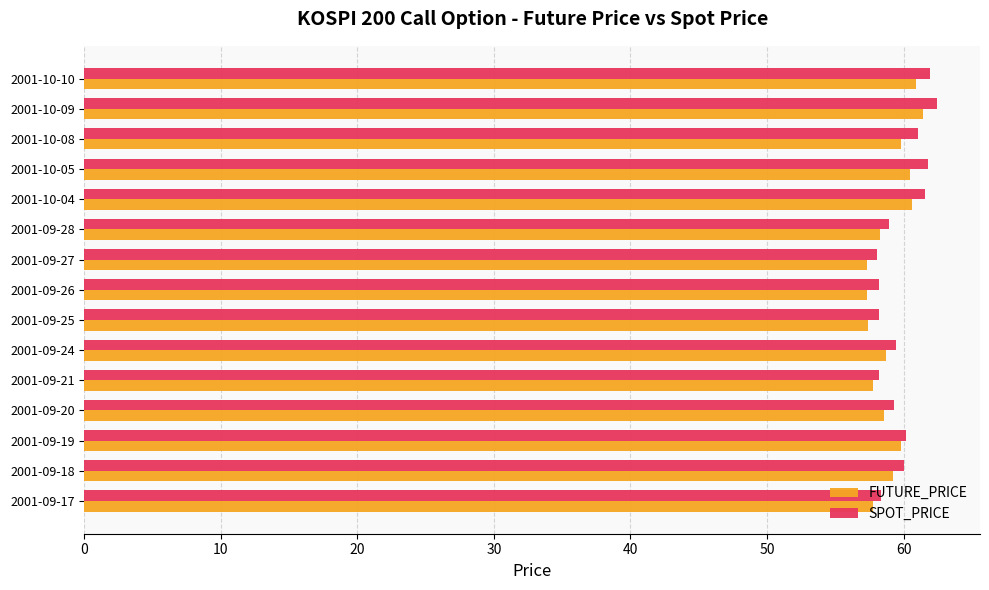

What is the minimum value for FUTURE_PRICE?

57.4